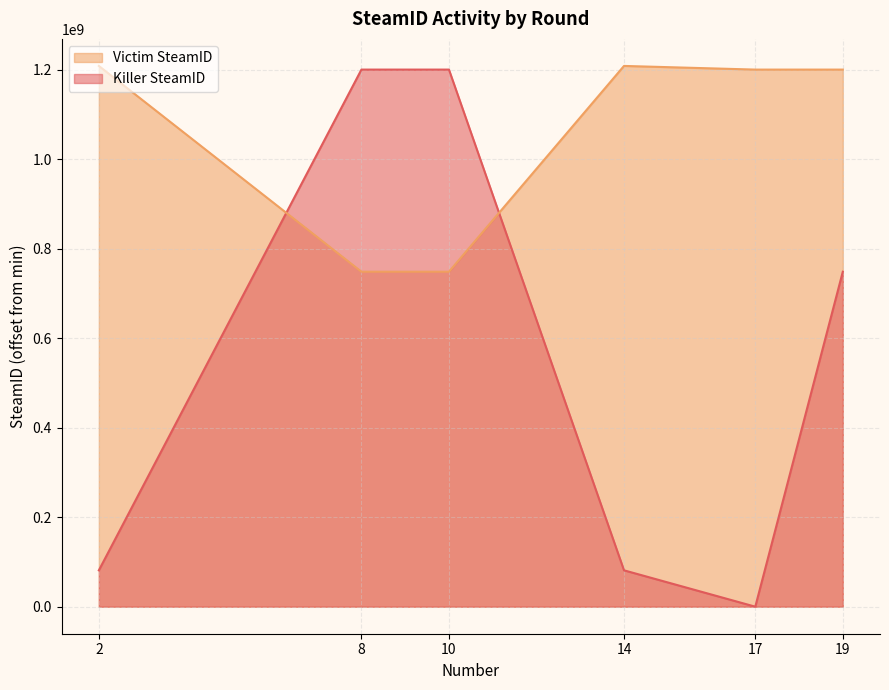

At which label does Victim SteamID reach its minimum?

8